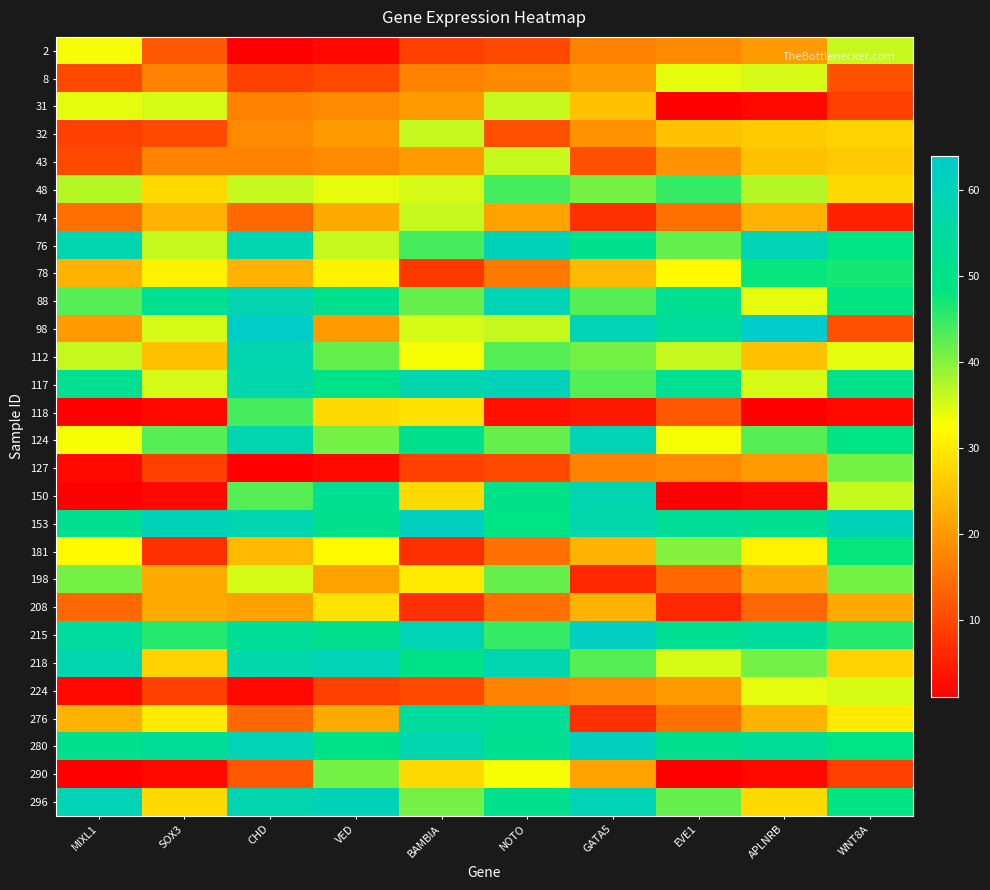

Reading left to right, transcribe all the data shown in this chart.

2: MIXL1=33	SOX3=12	CHD=1	VED=2	BAMBIA=9	NOTO=10	GATA5=17	EVE1=18	APLNRB=20	WNT8A=36
8: MIXL1=10	SOX3=17	CHD=9	VED=10	BAMBIA=17	NOTO=18	GATA5=20	EVE1=34	APLNRB=35	WNT8A=11
31: MIXL1=34	SOX3=35	CHD=17	VED=18	BAMBIA=20	NOTO=36	GATA5=25	EVE1=1	APLNRB=2	WNT8A=9
32: MIXL1=9	SOX3=10	CHD=18	VED=20	BAMBIA=36	NOTO=11	GATA5=19	EVE1=25	APLNRB=26	WNT8A=27
43: MIXL1=10	SOX3=17	CHD=17	VED=18	BAMBIA=20	NOTO=36	GATA5=11	EVE1=19	APLNRB=25	WNT8A=26
48: MIXL1=37	SOX3=28	CHD=36	VED=34	BAMBIA=35	NOTO=44	GATA5=41	EVE1=45	APLNRB=37	WNT8A=28
74: MIXL1=15	SOX3=23	CHD=14	VED=22	BAMBIA=36	NOTO=21	GATA5=7	EVE1=15	APLNRB=23	WNT8A=5
76: MIXL1=58	SOX3=36	CHD=58	VED=36	BAMBIA=44	NOTO=60	GATA5=51	EVE1=42	APLNRB=59	WNT8A=49
78: MIXL1=23	SOX3=31	CHD=23	VED=31	BAMBIA=8	NOTO=16	GATA5=24	EVE1=32	APLNRB=48	WNT8A=47
88: MIXL1=43	SOX3=52	CHD=58	VED=51	BAMBIA=42	NOTO=59	GATA5=43	EVE1=52	APLNRB=34	WNT8A=49
98: MIXL1=20	SOX3=35	CHD=63	VED=20	BAMBIA=35	NOTO=36	GATA5=59	EVE1=54	APLNRB=64	WNT8A=11
112: MIXL1=36	SOX3=25	CHD=58	VED=42	BAMBIA=33	NOTO=43	GATA5=41	EVE1=36	APLNRB=25	WNT8A=34
117: MIXL1=52	SOX3=35	CHD=57	VED=50	BAMBIA=58	NOTO=60	GATA5=43	EVE1=52	APLNRB=35	WNT8A=51
118: MIXL1=1	SOX3=2	CHD=44	VED=28	BAMBIA=29	NOTO=3	GATA5=4	EVE1=12	APLNRB=1	WNT8A=2
124: MIXL1=33	SOX3=43	CHD=58	VED=41	BAMBIA=51	NOTO=42	GATA5=59	EVE1=33	APLNRB=43	WNT8A=49
127: MIXL1=2	SOX3=9	CHD=1	VED=2	BAMBIA=9	NOTO=10	GATA5=17	EVE1=18	APLNRB=20	WNT8A=41
150: MIXL1=1	SOX3=2	CHD=43	VED=52	BAMBIA=28	NOTO=50	GATA5=58	EVE1=1	APLNRB=2	WNT8A=36
153: MIXL1=52	SOX3=60	CHD=58	VED=51	BAMBIA=61	NOTO=49	GATA5=57	EVE1=53	APLNRB=52	WNT8A=60
181: MIXL1=32	SOX3=7	CHD=24	VED=32	BAMBIA=7	NOTO=15	GATA5=23	EVE1=40	APLNRB=31	WNT8A=48
198: MIXL1=41	SOX3=22	CHD=35	VED=21	BAMBIA=30	NOTO=42	GATA5=6	EVE1=14	APLNRB=22	WNT8A=41
208: MIXL1=14	SOX3=22	CHD=21	VED=29	BAMBIA=7	NOTO=15	GATA5=23	EVE1=6	APLNRB=14	WNT8A=22
215: MIXL1=54	SOX3=46	CHD=53	VED=51	BAMBIA=59	NOTO=45	GATA5=62	EVE1=52	APLNRB=54	WNT8A=46
218: MIXL1=58	SOX3=27	CHD=57	VED=59	BAMBIA=50	NOTO=58	GATA5=43	EVE1=35	APLNRB=41	WNT8A=27
224: MIXL1=2	SOX3=9	CHD=2	VED=9	BAMBIA=10	NOTO=17	GATA5=18	EVE1=20	APLNRB=34	WNT8A=35
276: MIXL1=23	SOX3=30	CHD=14	VED=22	BAMBIA=54	NOTO=53	GATA5=7	EVE1=15	APLNRB=23	WNT8A=30
280: MIXL1=51	SOX3=53	CHD=59	VED=50	BAMBIA=58	NOTO=52	GATA5=61	EVE1=51	APLNRB=53	WNT8A=49
290: MIXL1=1	SOX3=2	CHD=12	VED=41	BAMBIA=28	NOTO=33	GATA5=21	EVE1=1	APLNRB=2	WNT8A=9
296: MIXL1=59	SOX3=28	CHD=58	VED=60	BAMBIA=41	NOTO=51	GATA5=59	EVE1=42	APLNRB=28	WNT8A=49